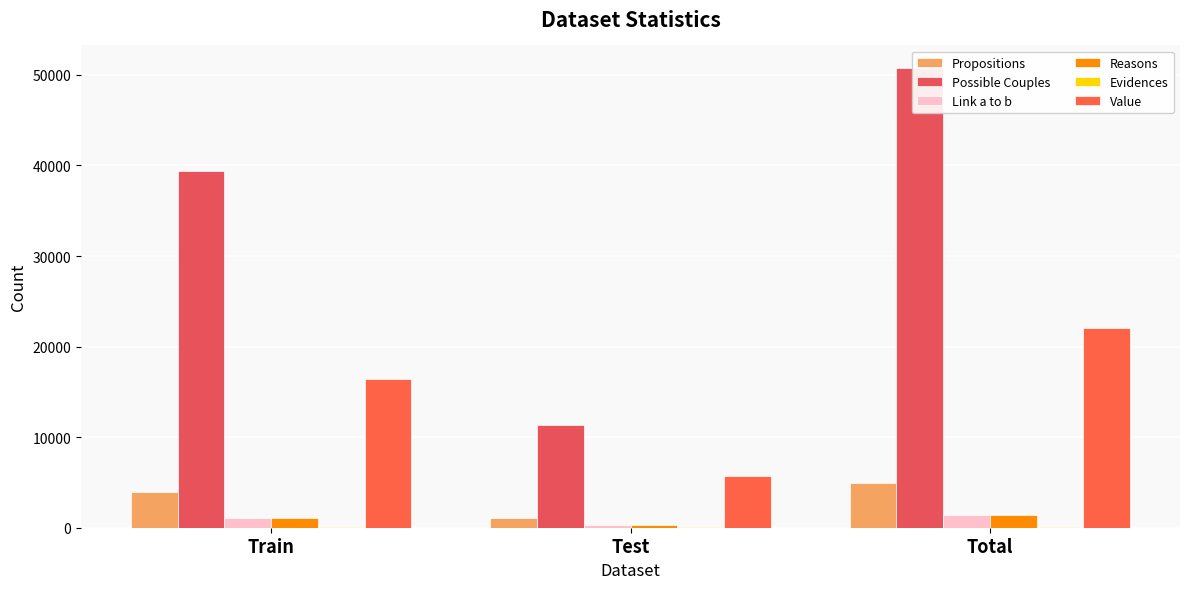

List the labels in order of Reasons value, smallest first.

Test, Train, Total